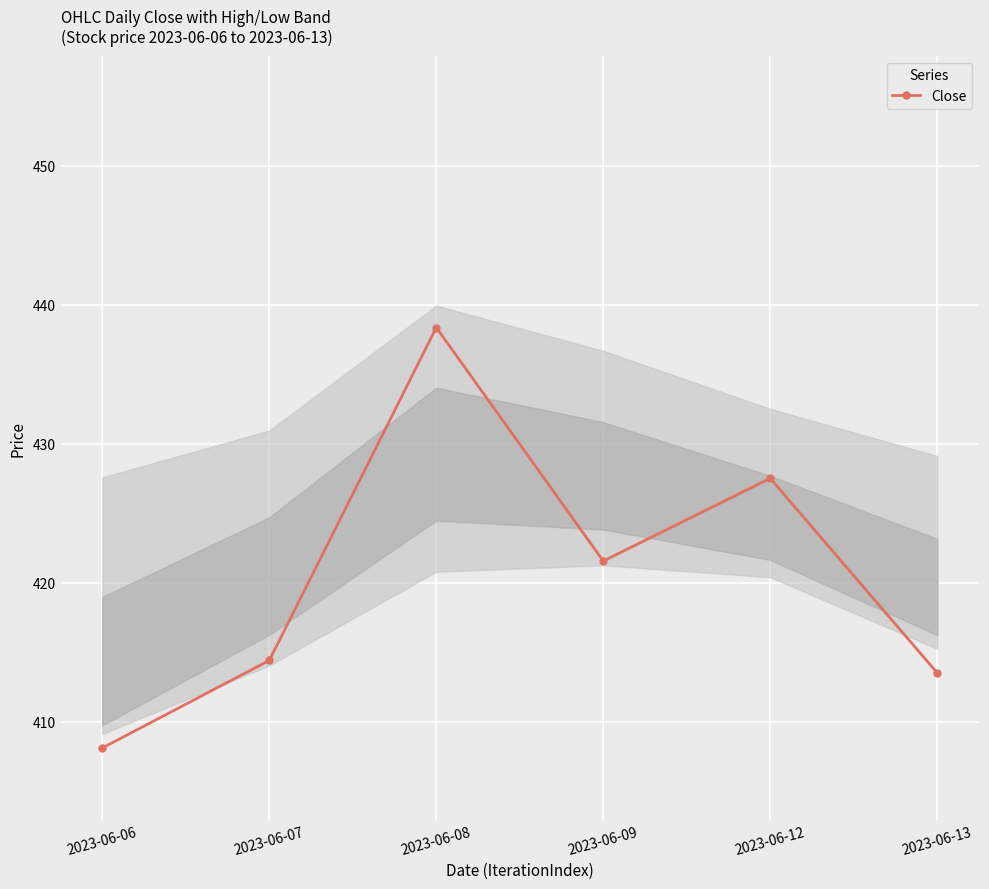

At which label is the value closest to 423?

2023-06-09